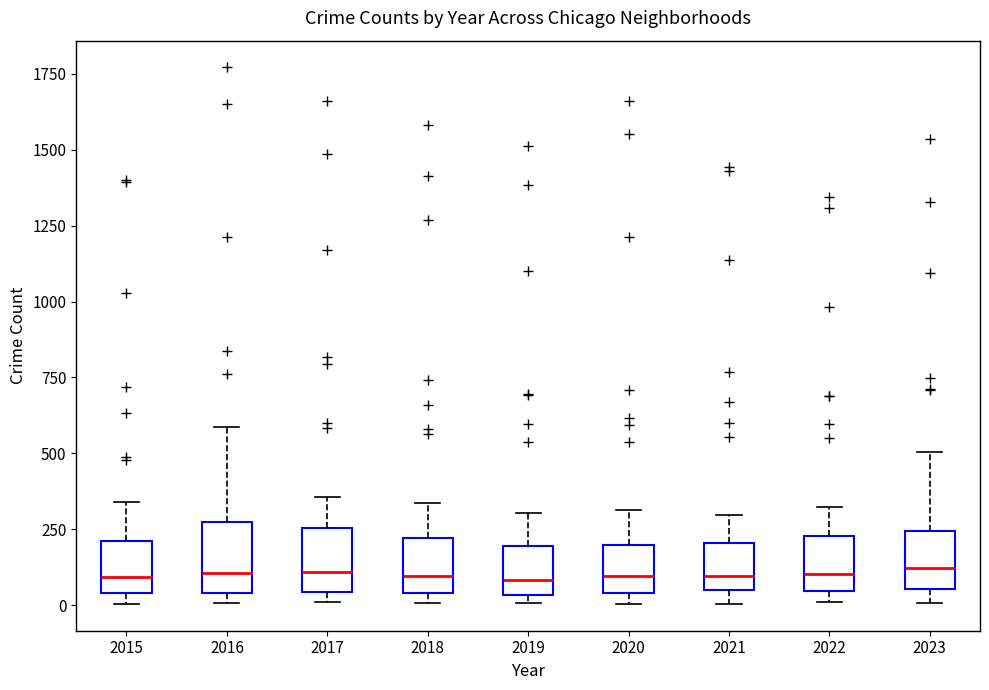

Reading left to right, transcribe this box plot: for each box, give where its median line is, the range the box spans, and where its two whiskers end, as read against the y-axis. The values are not printed on the chart, so give them approximately, as read against the axis.

2015: median 100, box 50 to 200, whiskers 0 to 350
2016: median 100, box 50 to 250, whiskers 0 to 600
2017: median 100, box 50 to 250, whiskers 0 to 350
2018: median 100, box 50 to 200, whiskers 0 to 350
2019: median 100, box 50 to 200, whiskers 0 to 300
2020: median 100, box 50 to 200, whiskers 0 to 300
2021: median 100, box 50 to 200, whiskers 0 to 300
2022: median 100, box 50 to 250, whiskers 0 to 300
2023: median 100, box 50 to 250, whiskers 0 to 500